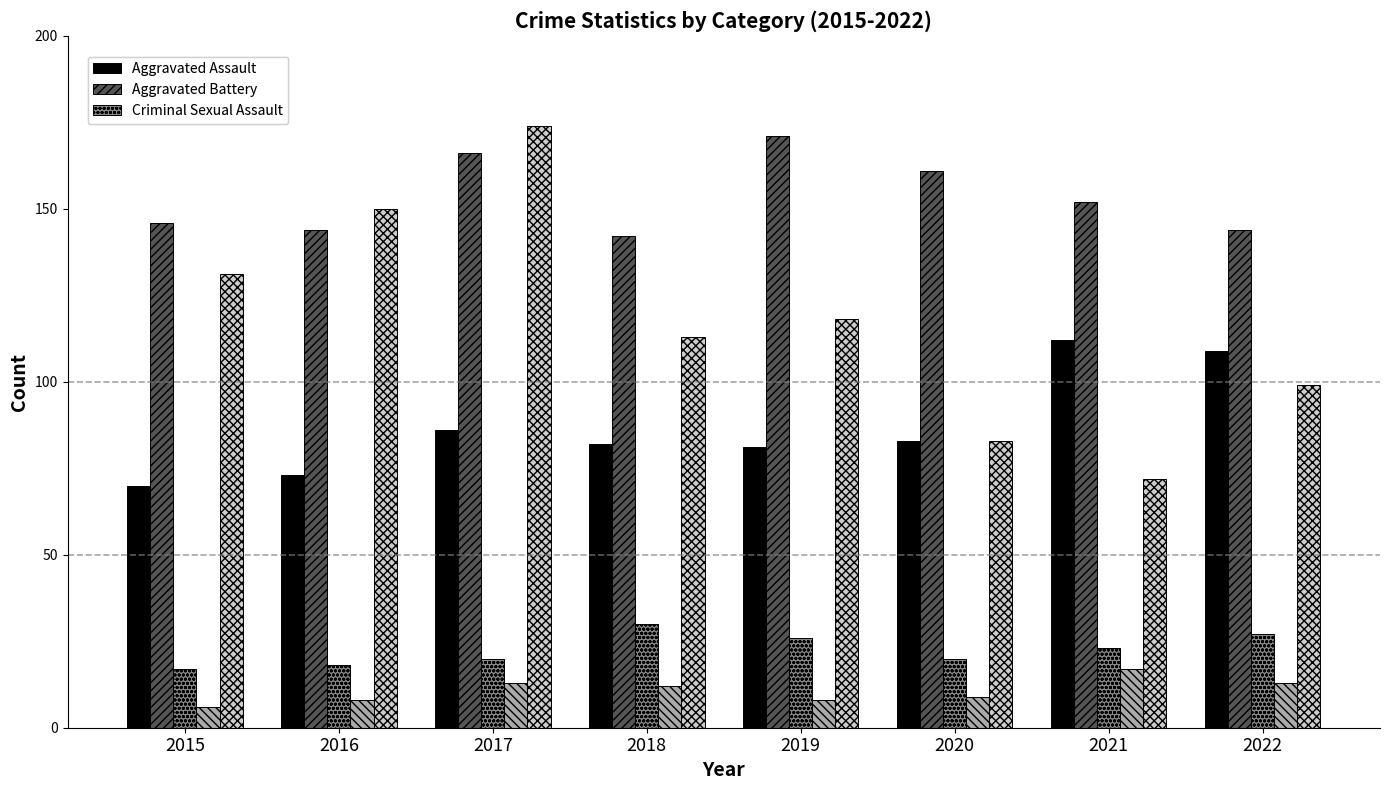

What is the spread (max minus min) of values at 2016?

142